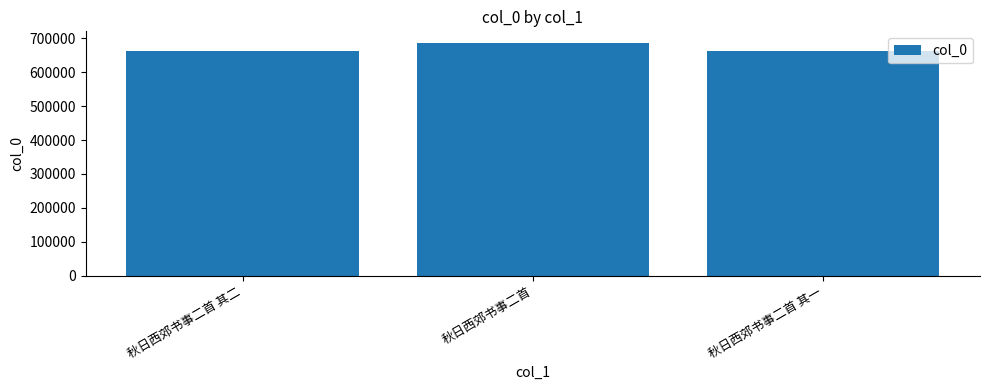

What is the difference between the maximum and second lowest values?

23803